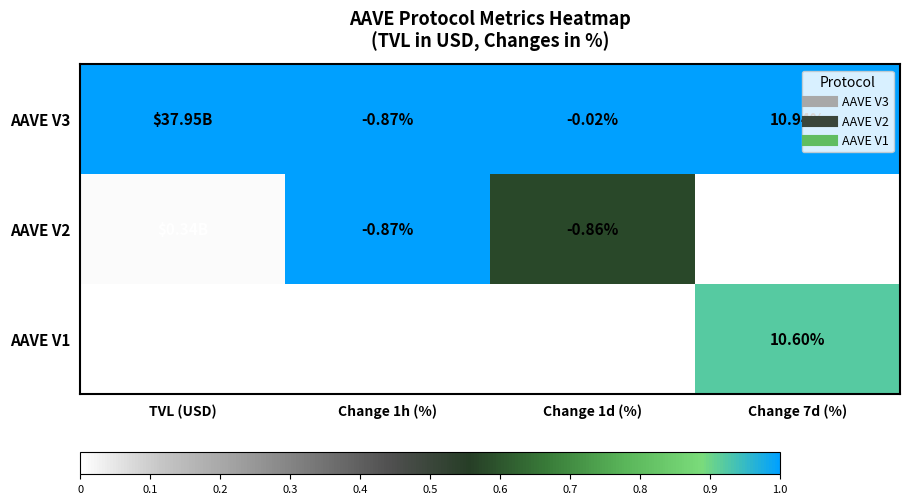

What is the greatest value displayed?

1.0